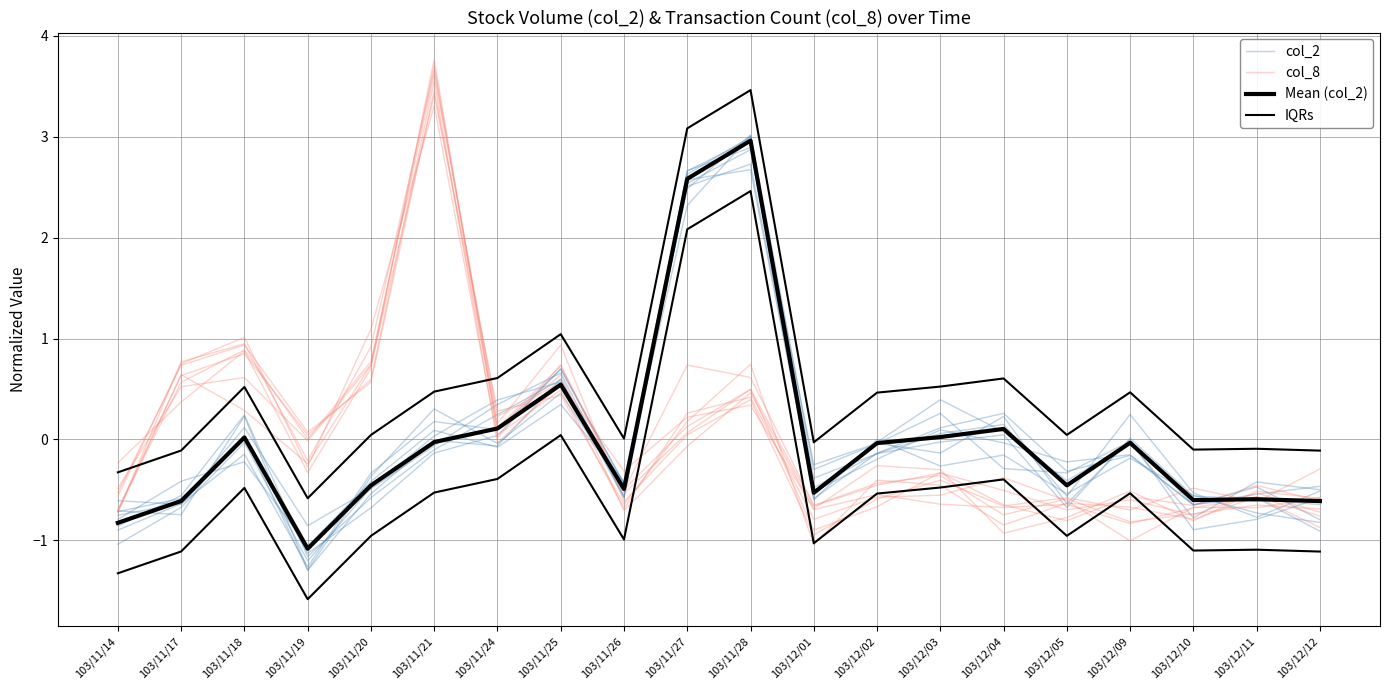

Does the chart have visible grid lines?

Yes